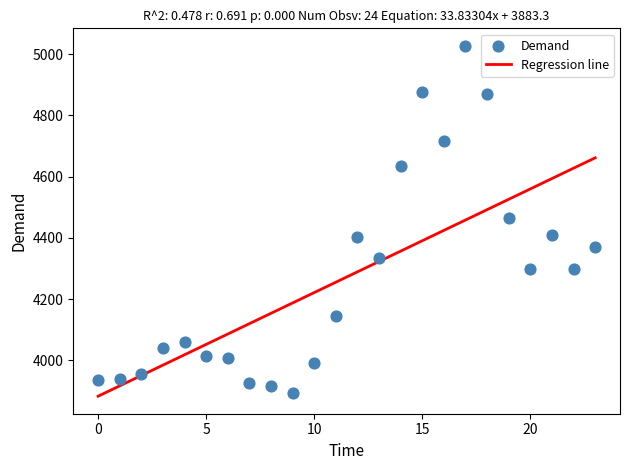

What is the range of Y values (max minus min)?

1134